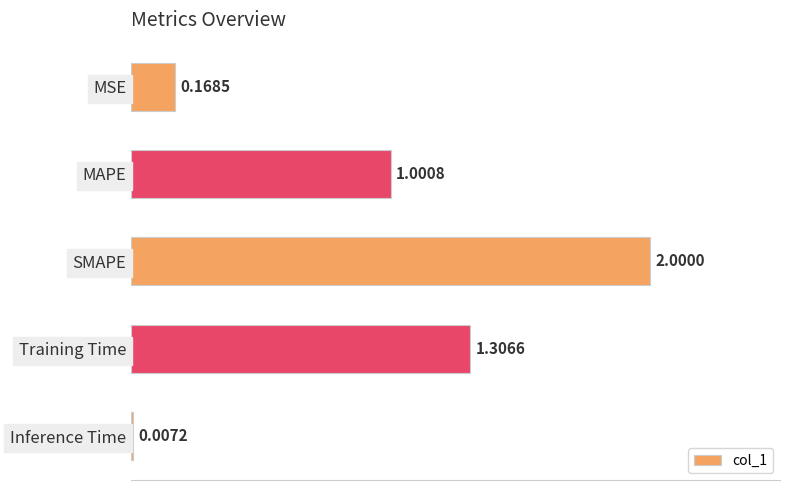

Between MAPE and MSE, which is larger?

MAPE